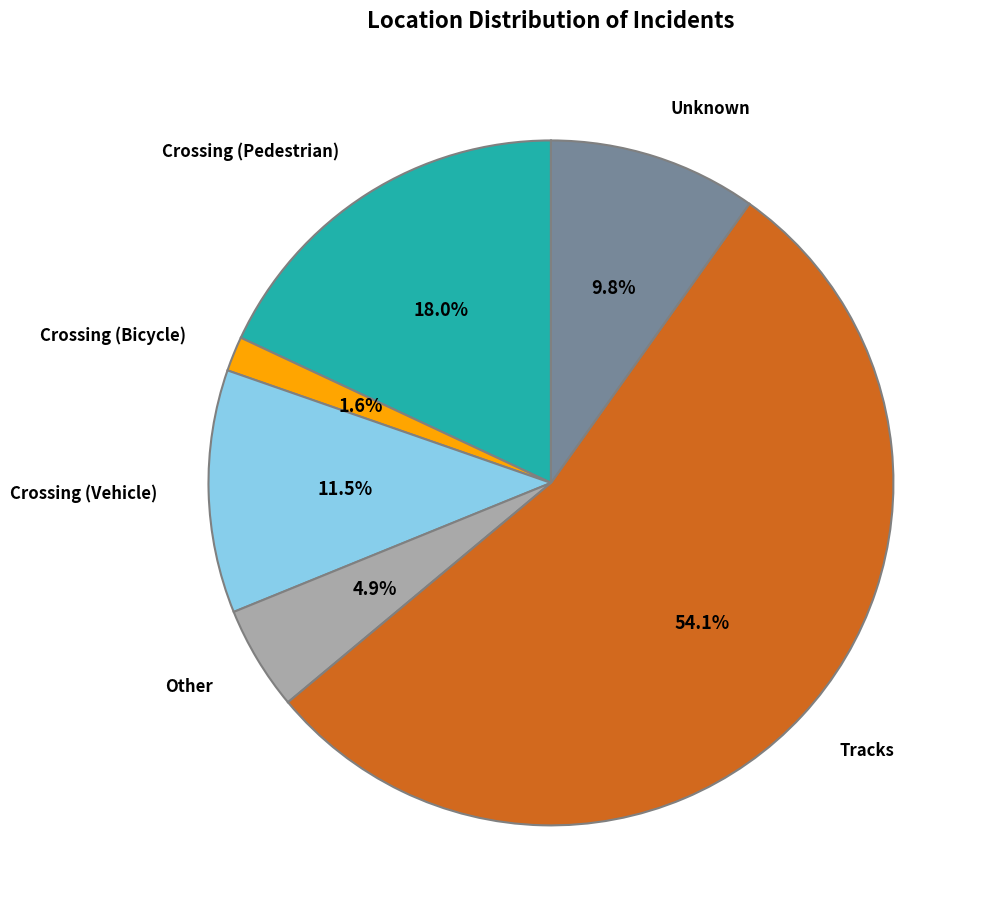

Is there a majority slice in this chart?

Yes